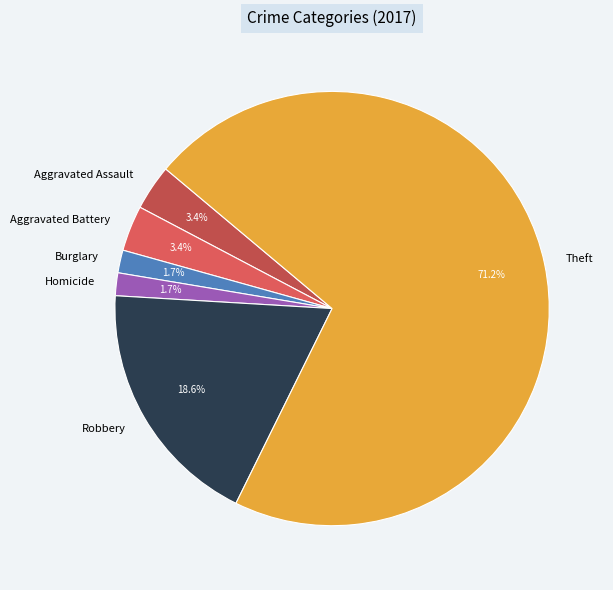

Approximately how many times larger is the value at Aggravated Assault compared to Homicide?

2.0